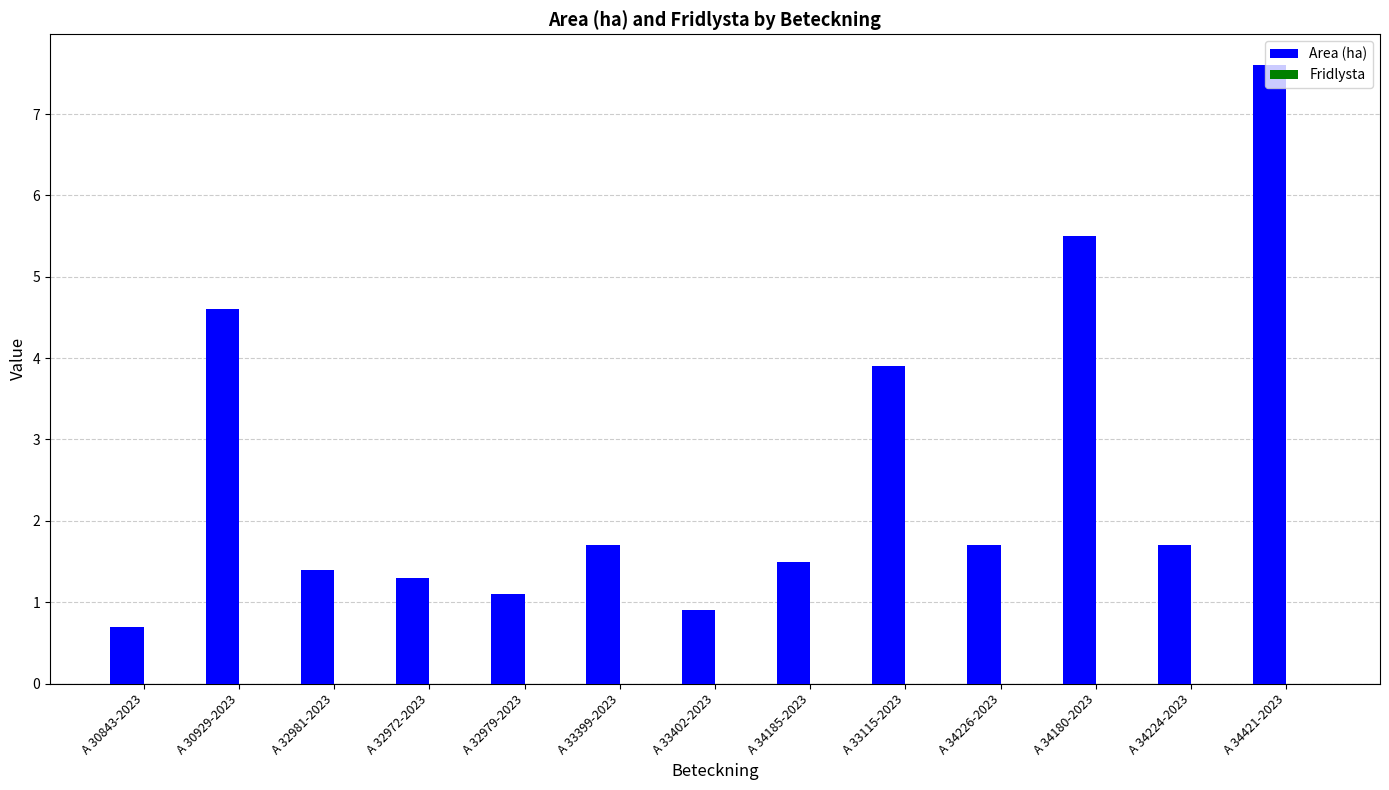

Are the bars horizontal?

No